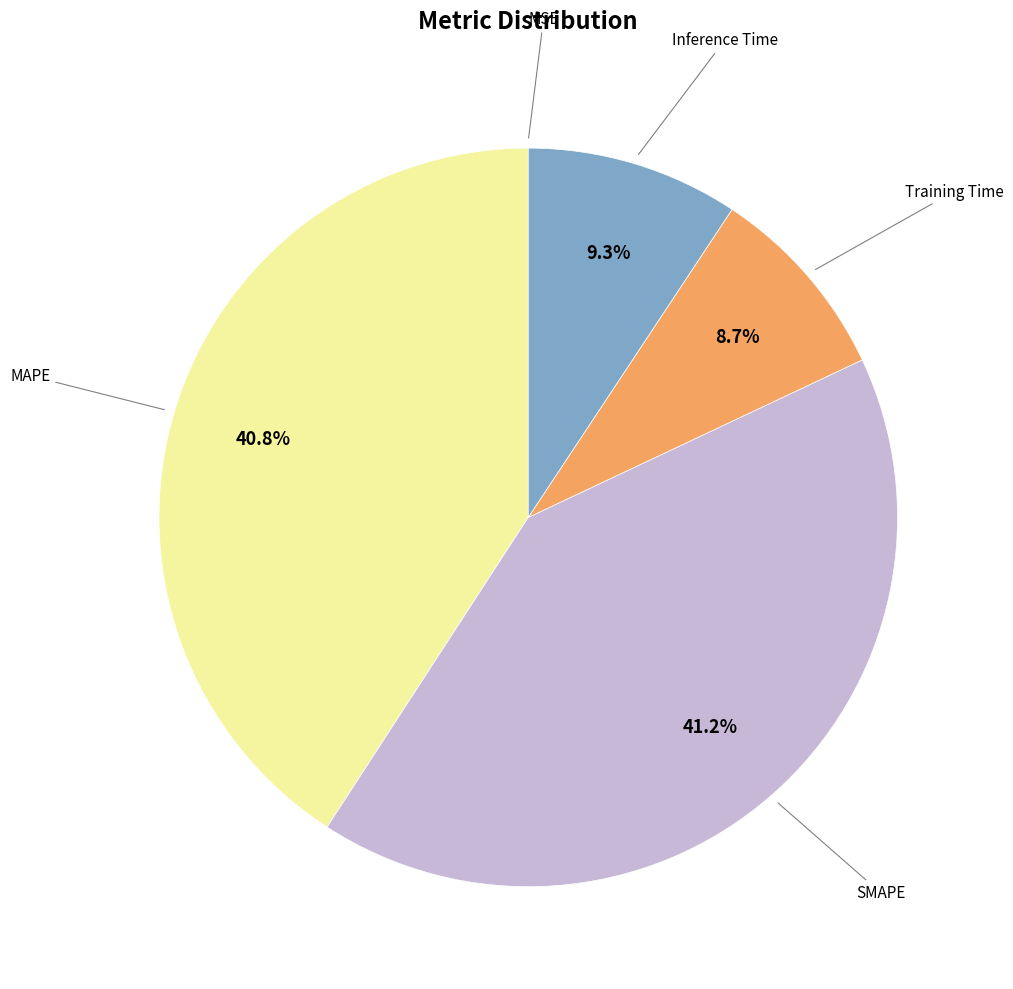

To the nearest percent, what is the difference between the largest and smallest slice percentages?

41%